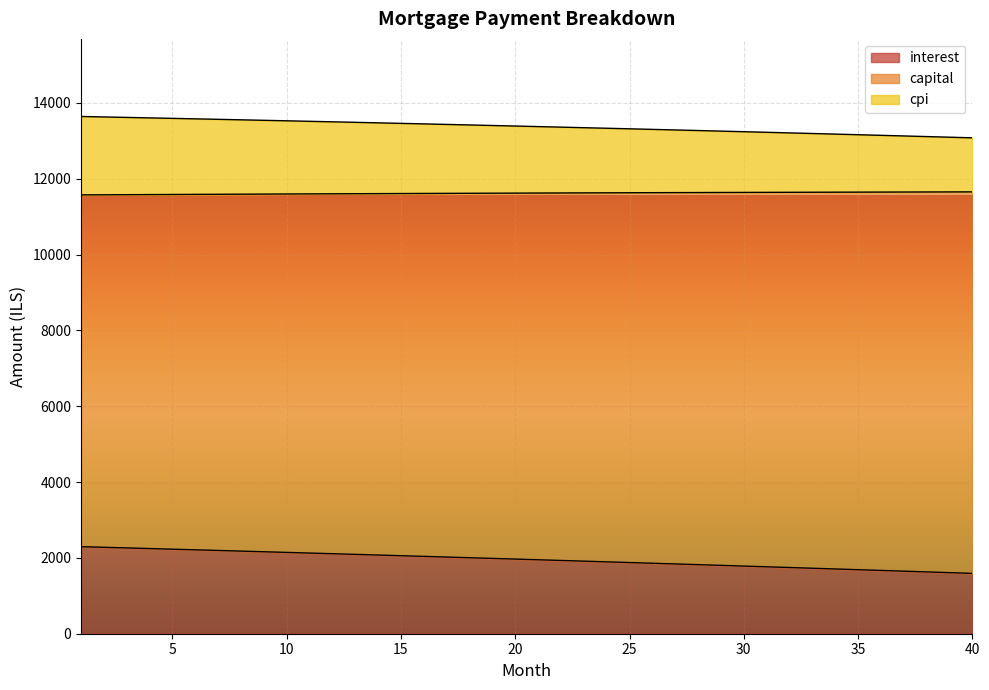

True or false: interest has more than 2 points higher than both neighbors.

False